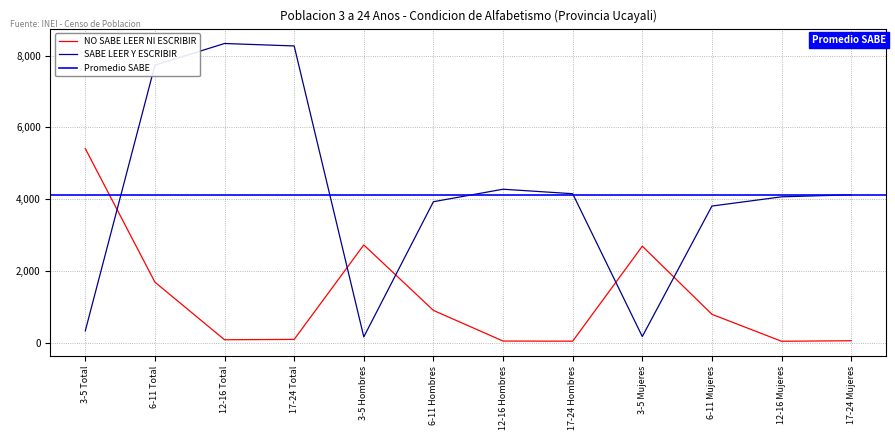

At how many categories does at least one series exceed 2896?

10